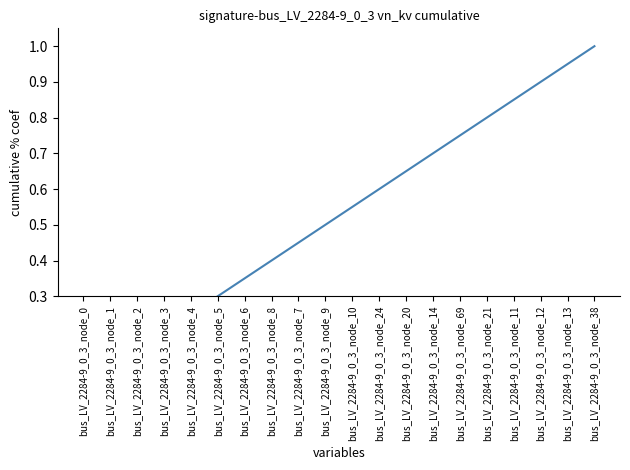

True or false: the data has more than 0 interior local peaks.

False